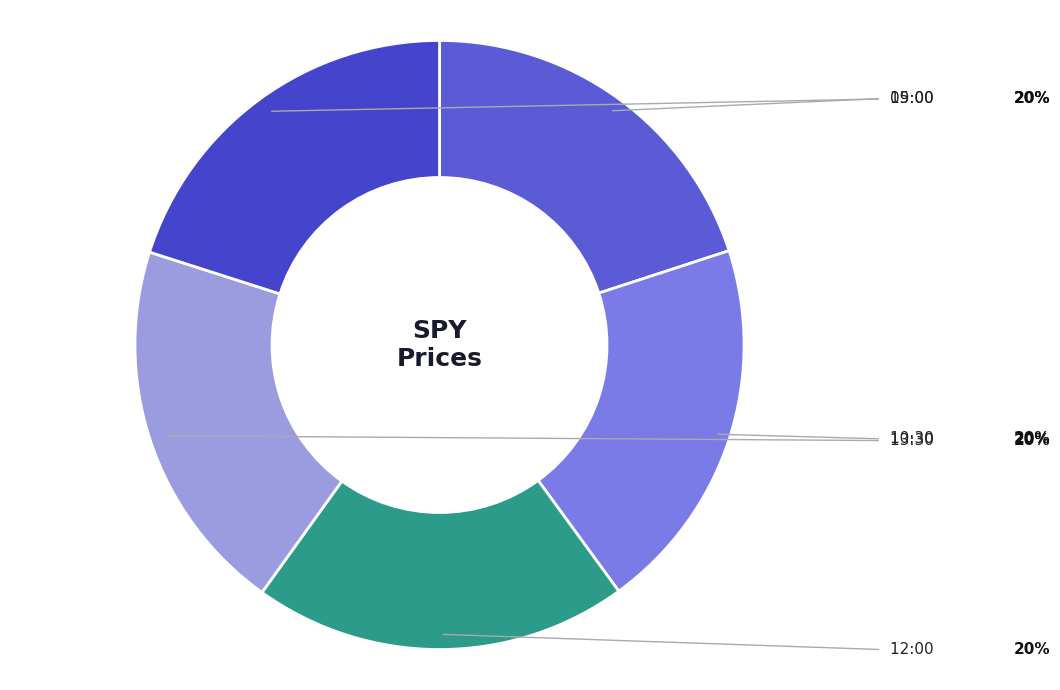

Is it true that 09:00 is 30% of the pie?

False